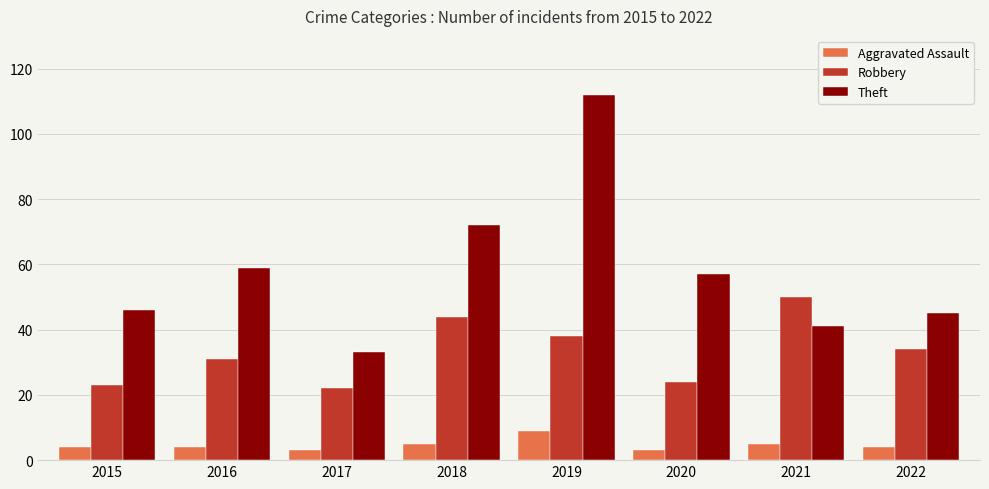

Which series has the largest range (max minus min)?

Theft